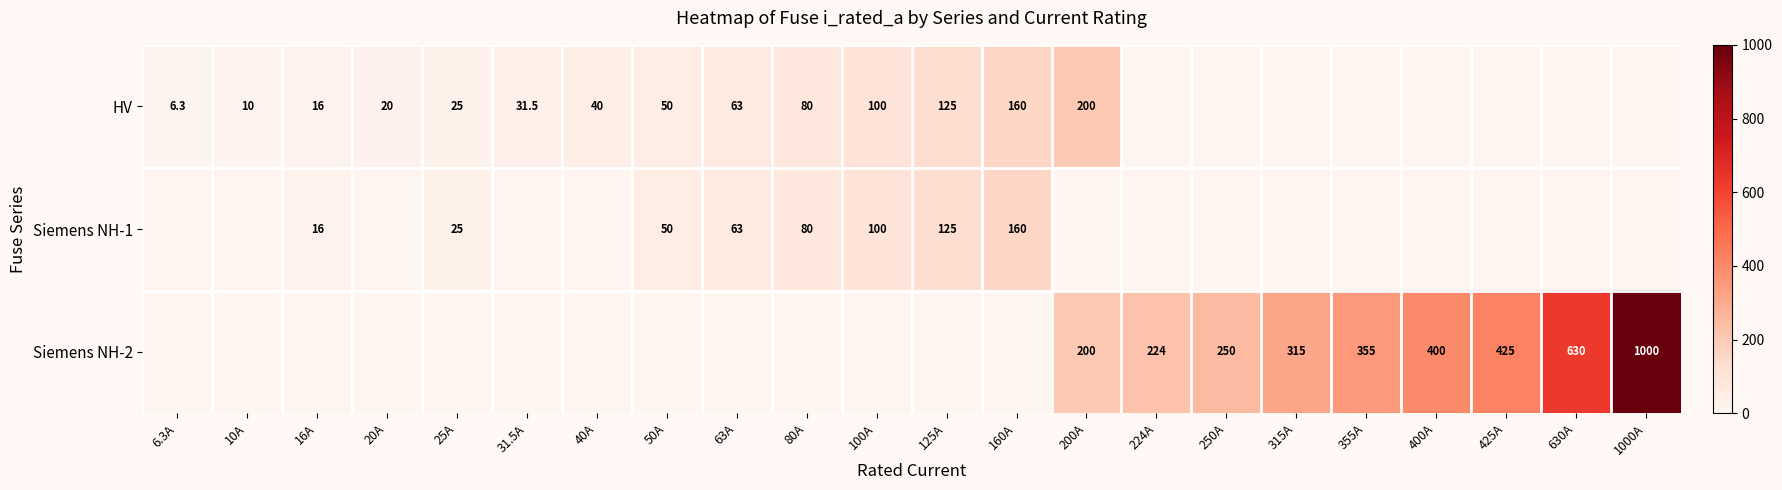

Is the value of Siemens NH-2 at 355A greater than the value of HV at 25A?

Yes